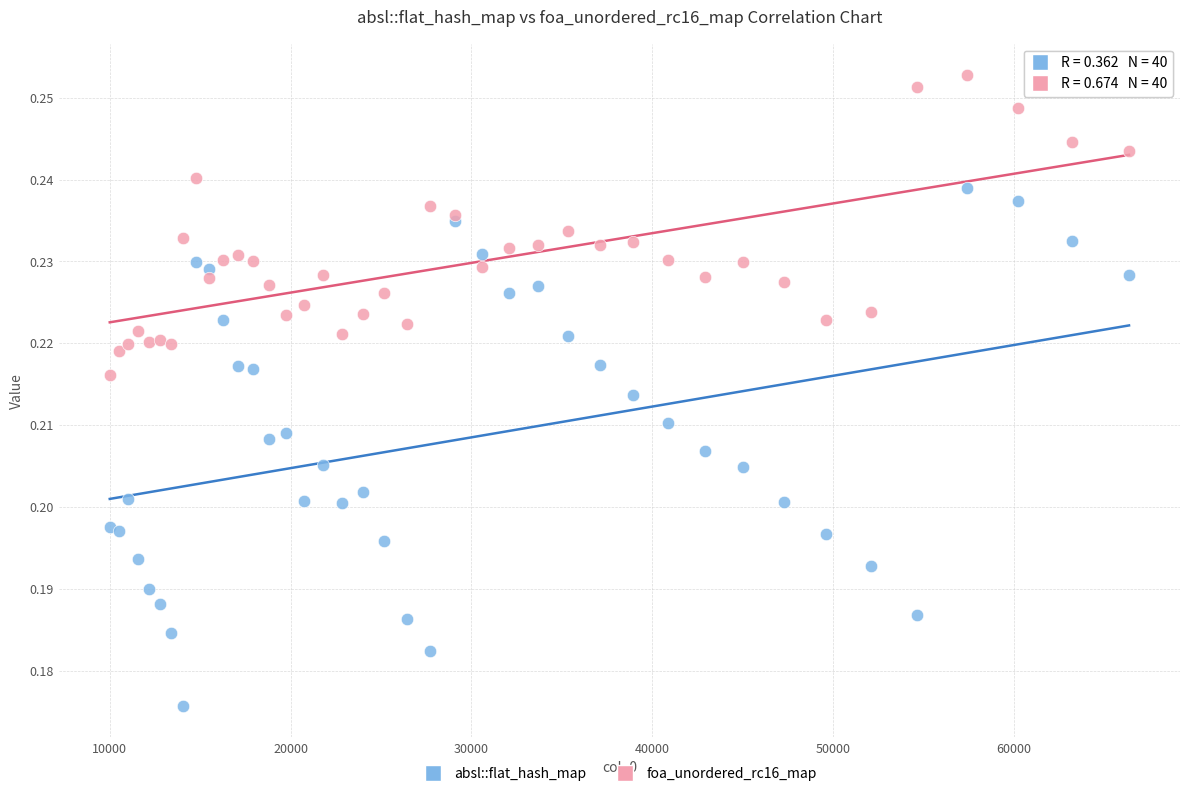

Which series contains the lowest Y value?

absl::flat_hash_map